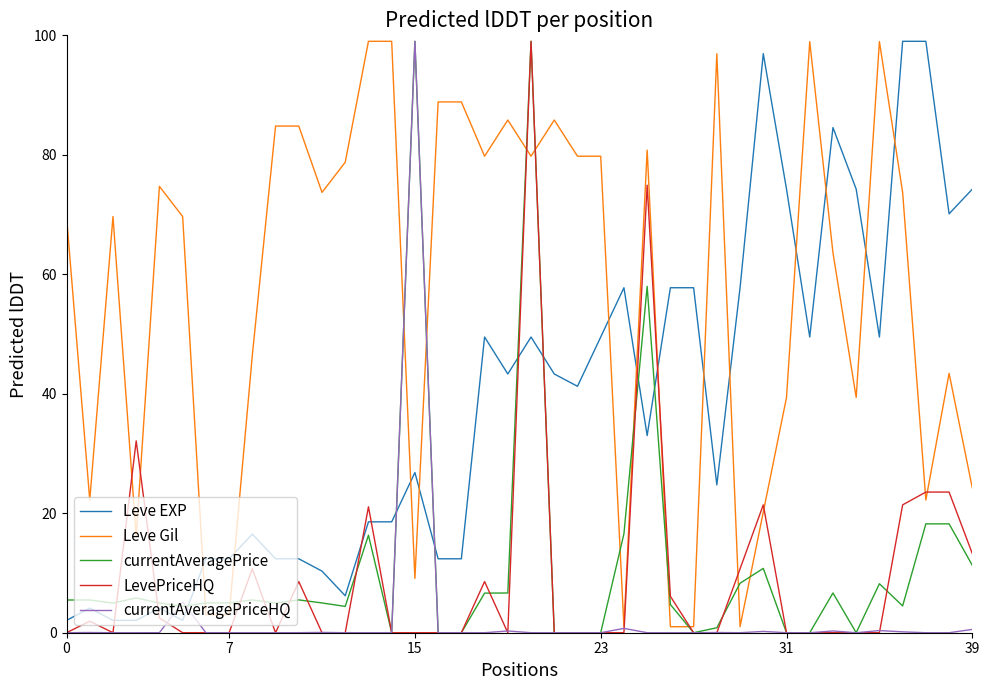

How many intersections are there between Leve EXP and LevePriceHQ?

8